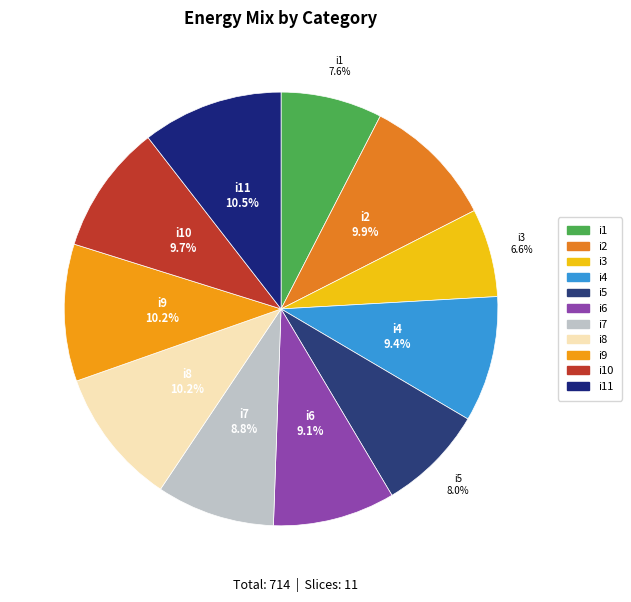

Which slice is the smallest?

i3